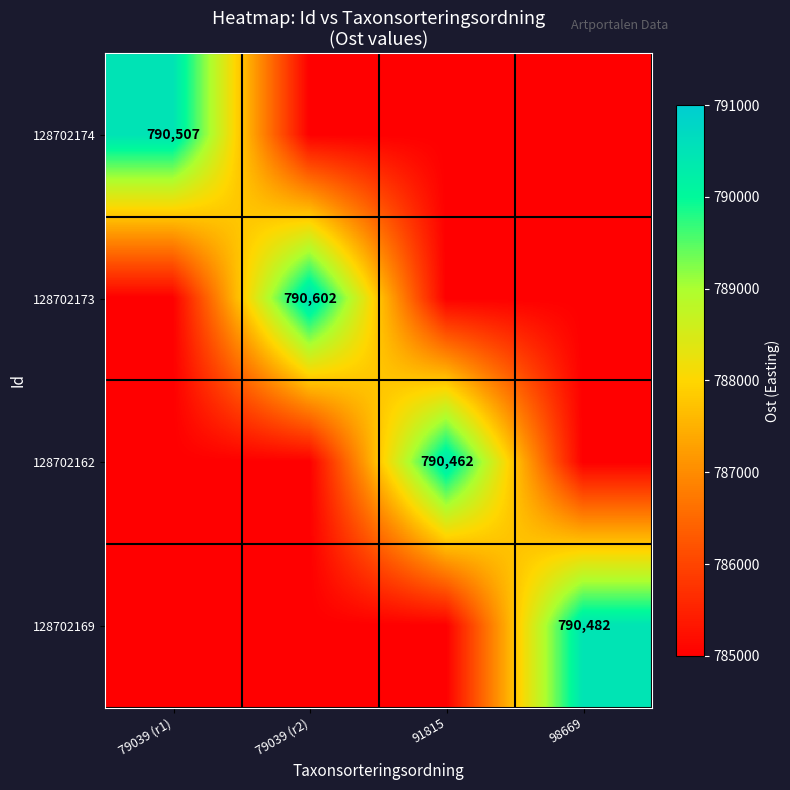

The 128702173 series shows 1133710 at 79039 (r2). True or false?

False